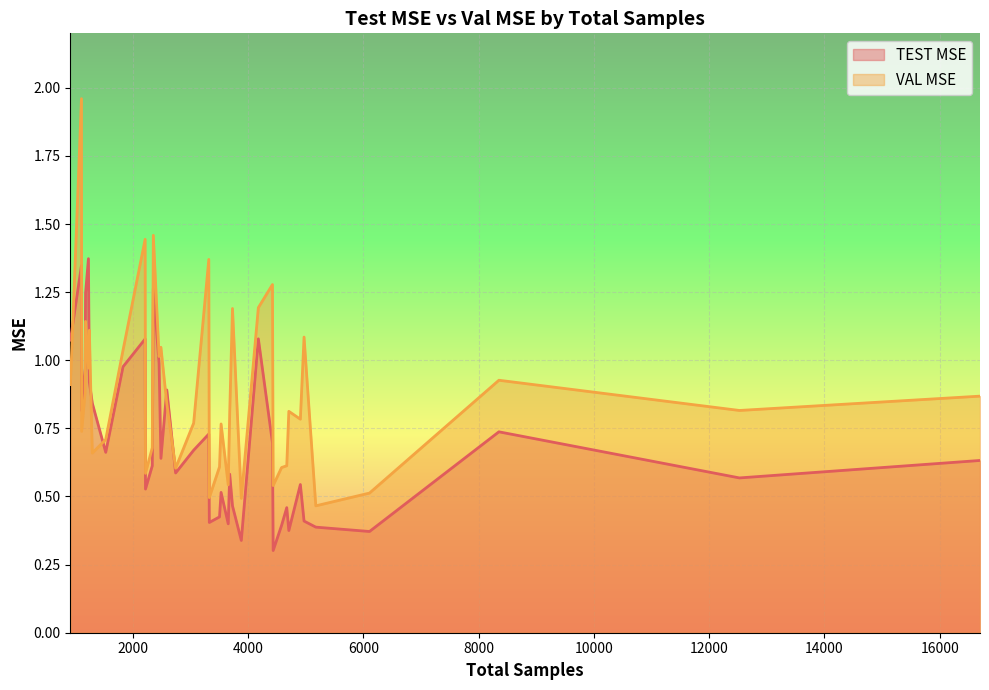

What is the label of the 16th point from the left?

5172